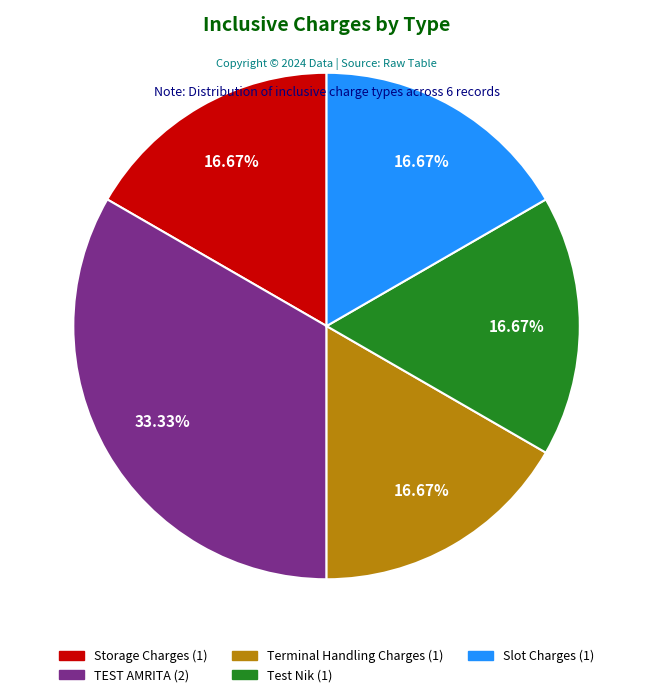

Is Slot Charges the majority of the pie?

No